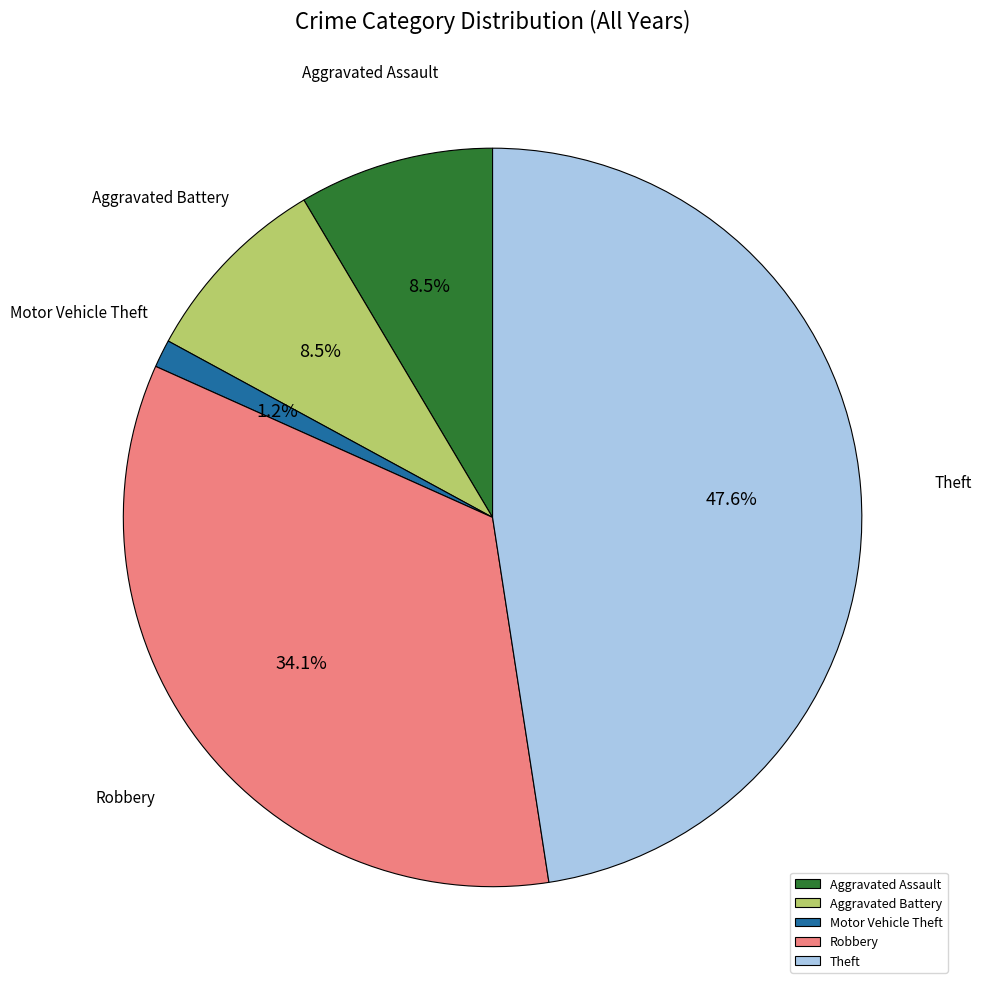

Which slice is the largest?

Theft